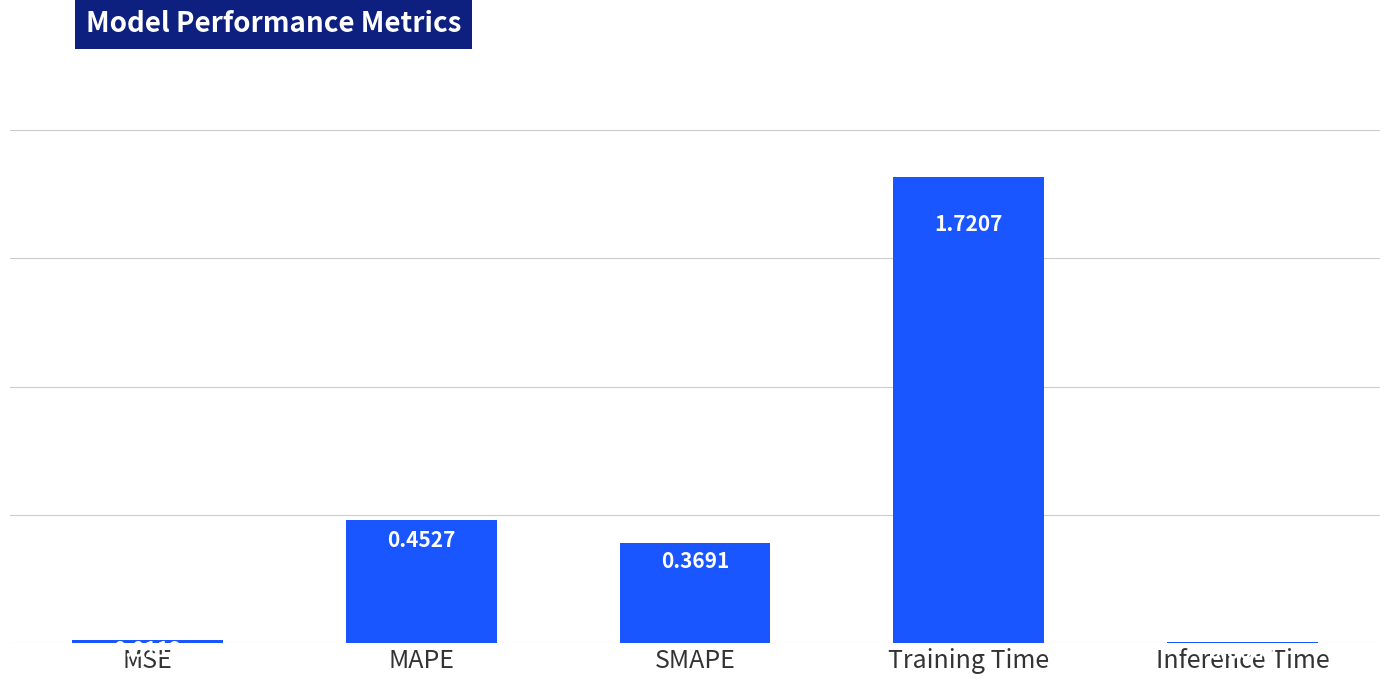

What is the change in value from SMAPE to Inference Time?

-0.4